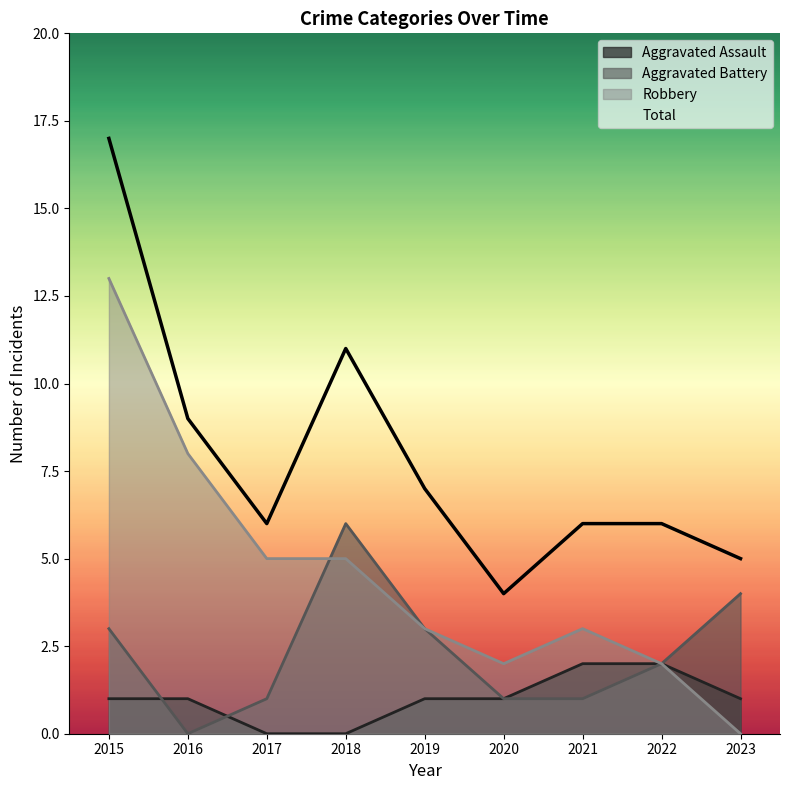

Which series has the largest range (max minus min)?

Robbery